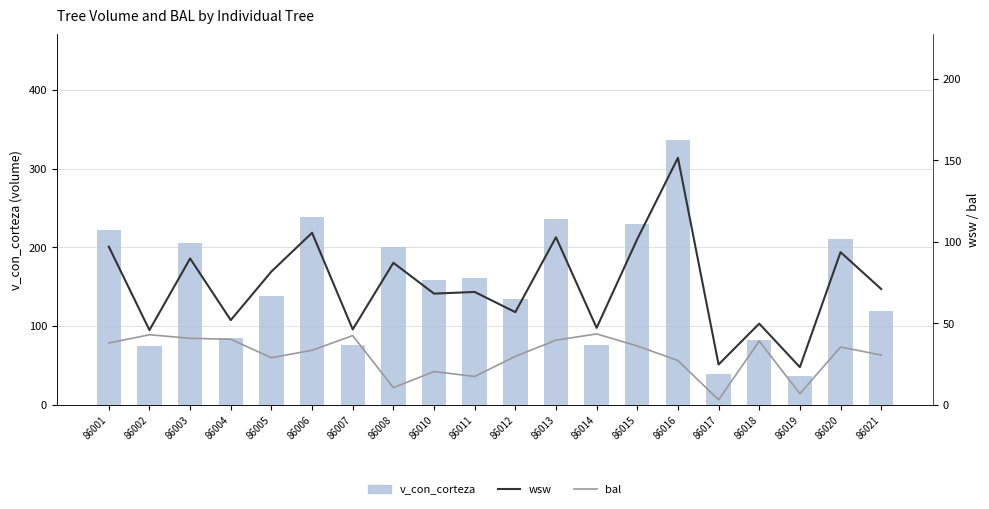

Count the number of data series in this chart.

3